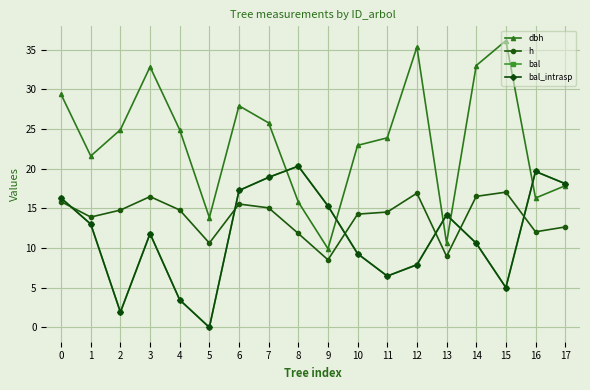

Which label corresponds to the smallest value in the chart?

5